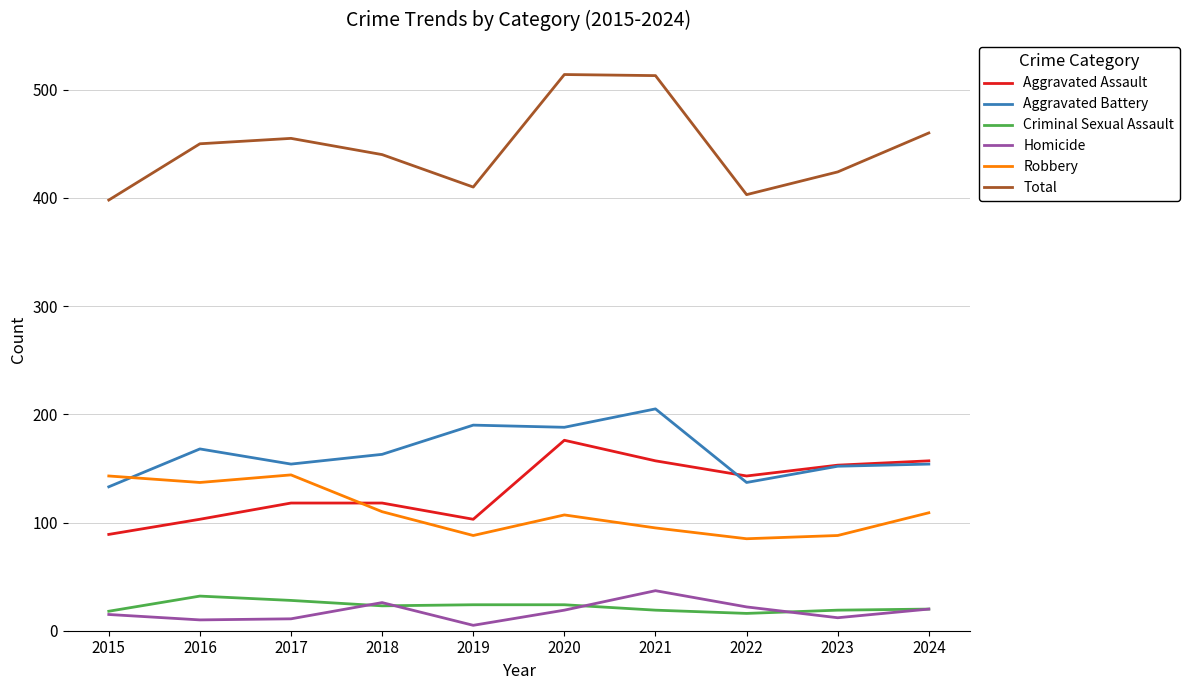

What is the maximum value shown in the chart?

514